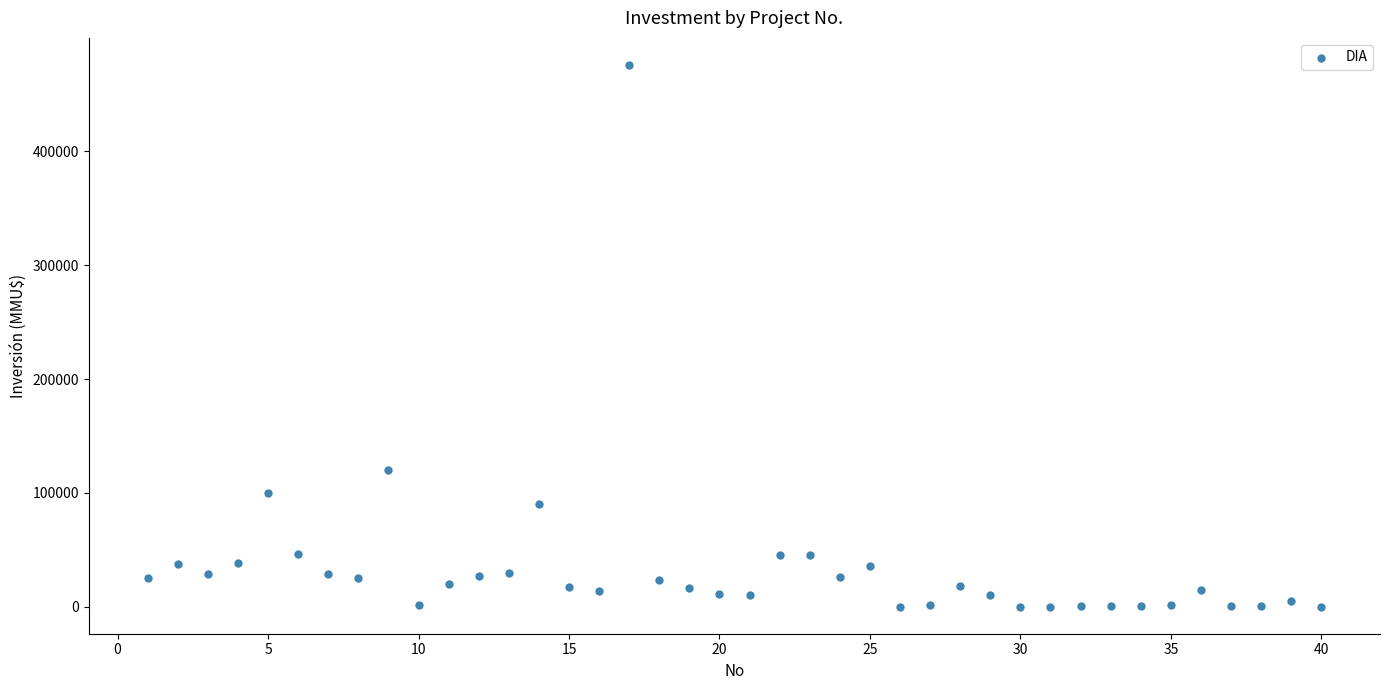

What is the range of X values (max minus min)?

39